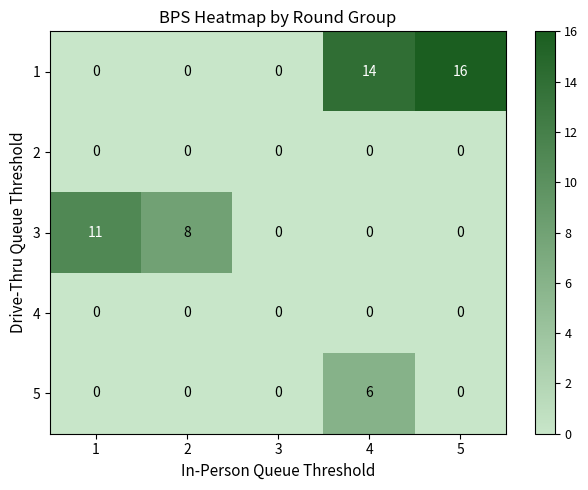

What is the difference between the highest and lowest values at 4?

14